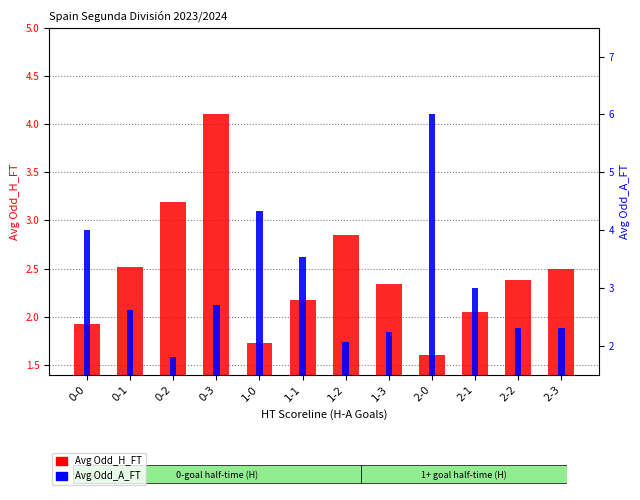

What is the minimum value shown in the chart?

1.6